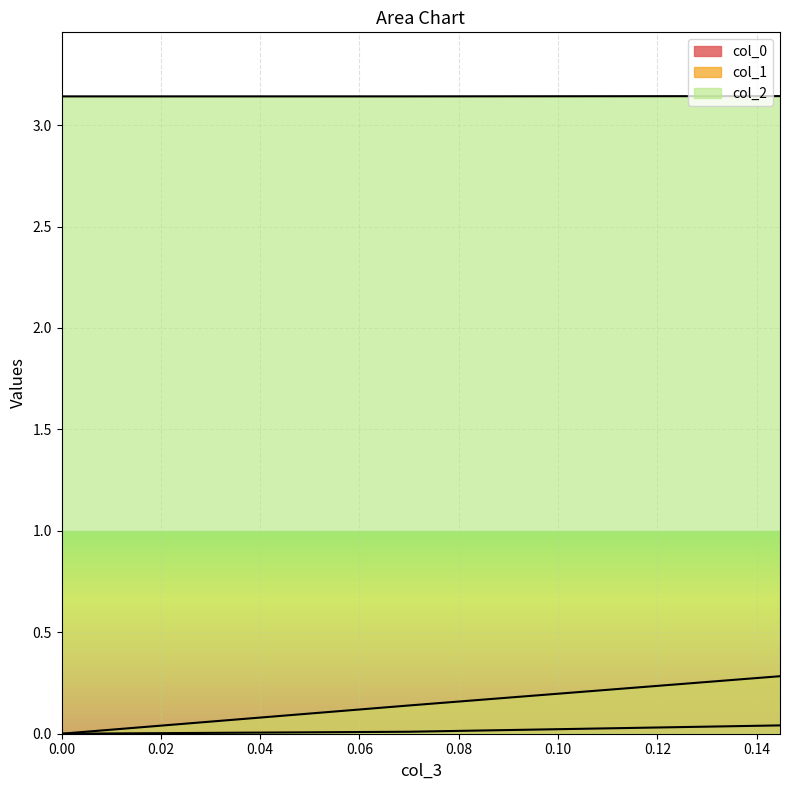

Rank the categories by col_0 value from lowest to highest.

0.0, 0.0698430295769556, 0.1447149210584833